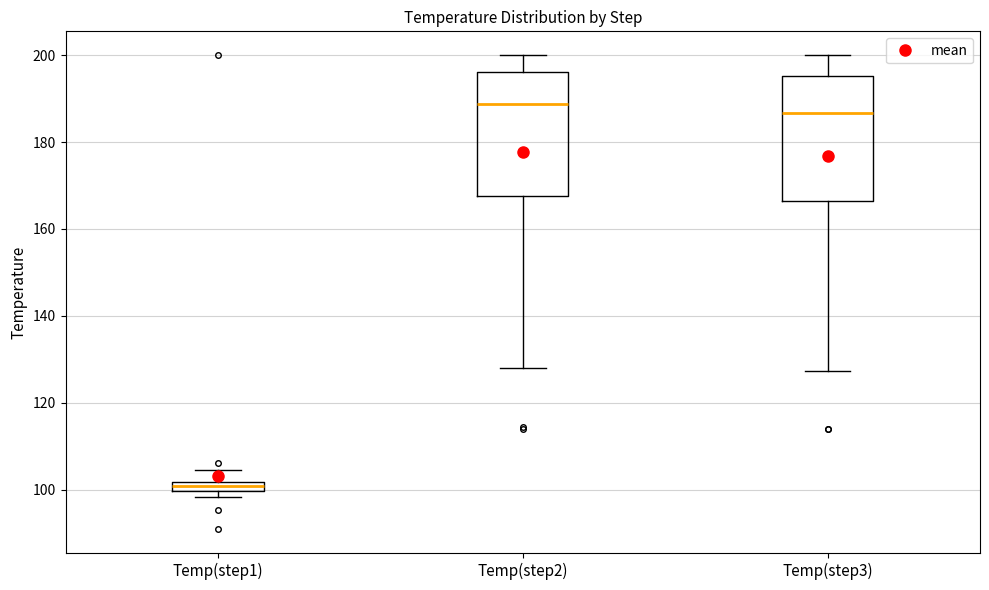

Which box has the lowest median line?

Temp(step1)